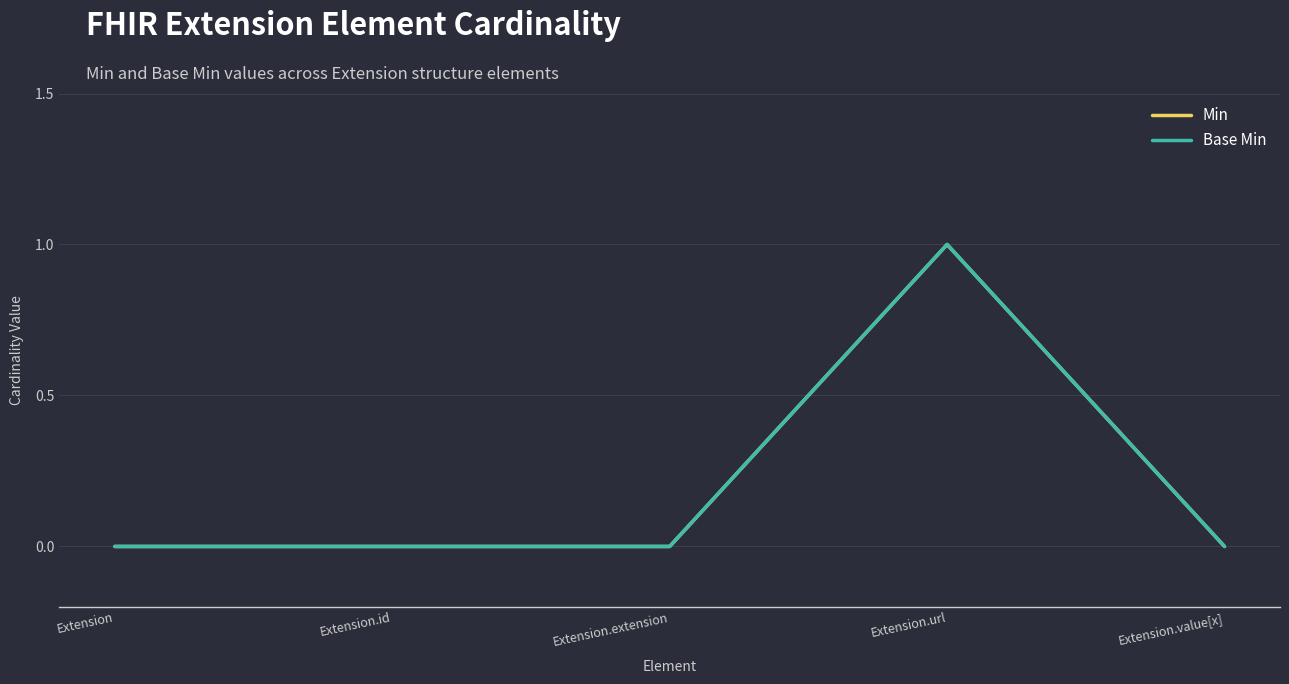

The Min series shows 0 at Extension.id. True or false?

False